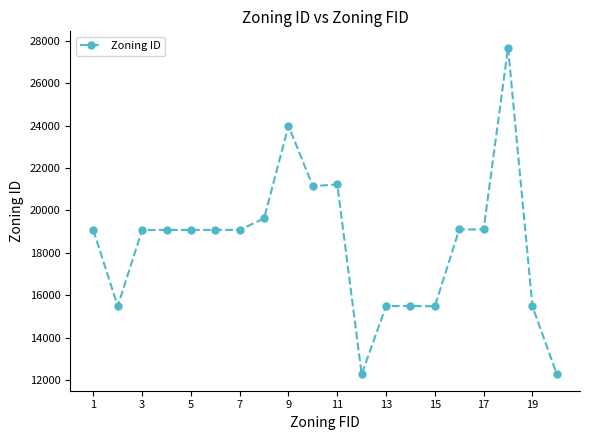

What is the greatest value displayed?

27683